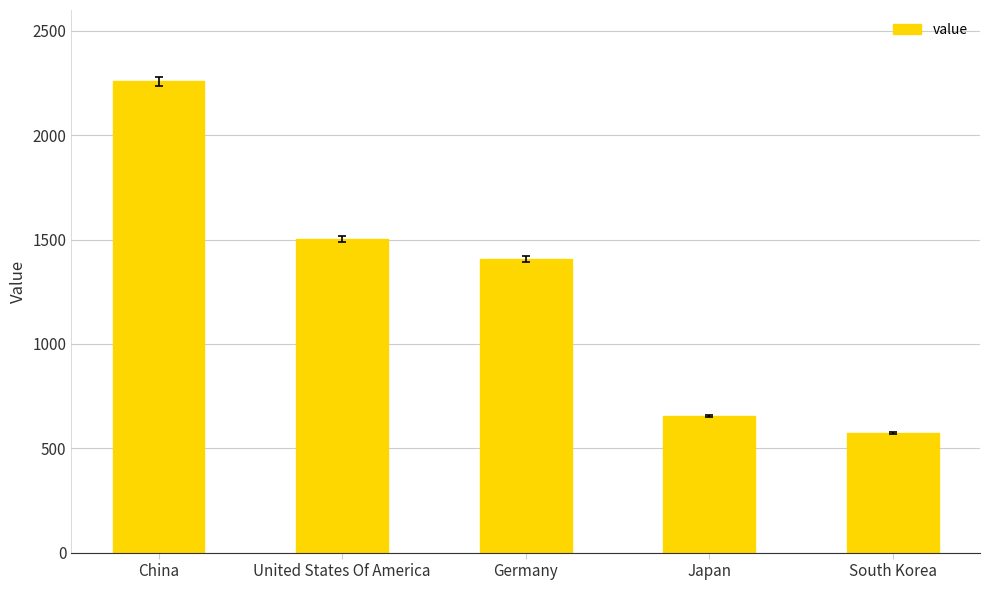

The value at South Korea is 305. True or false?

False